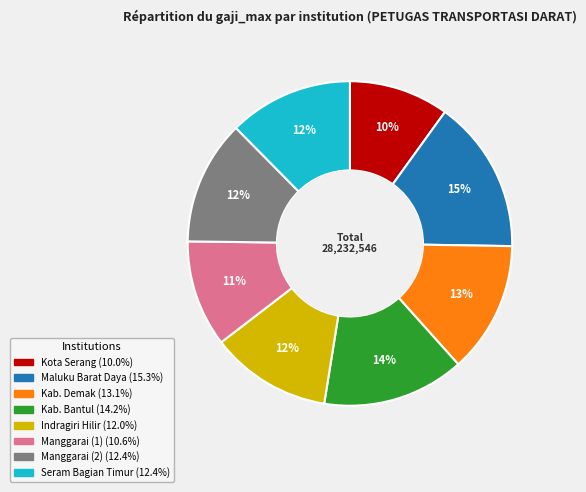

How many segments does this pie chart have?

8